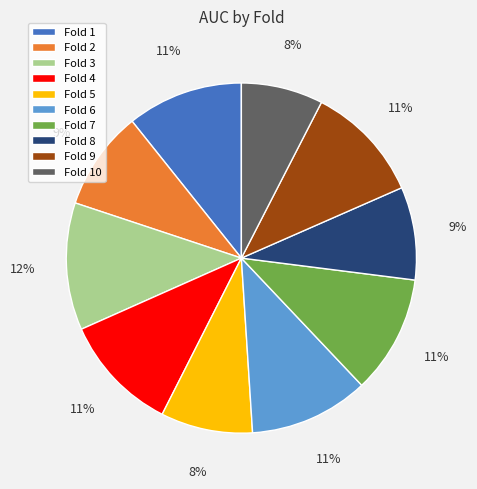

True or false: Fold 8 accounts for 9% of the total.

True